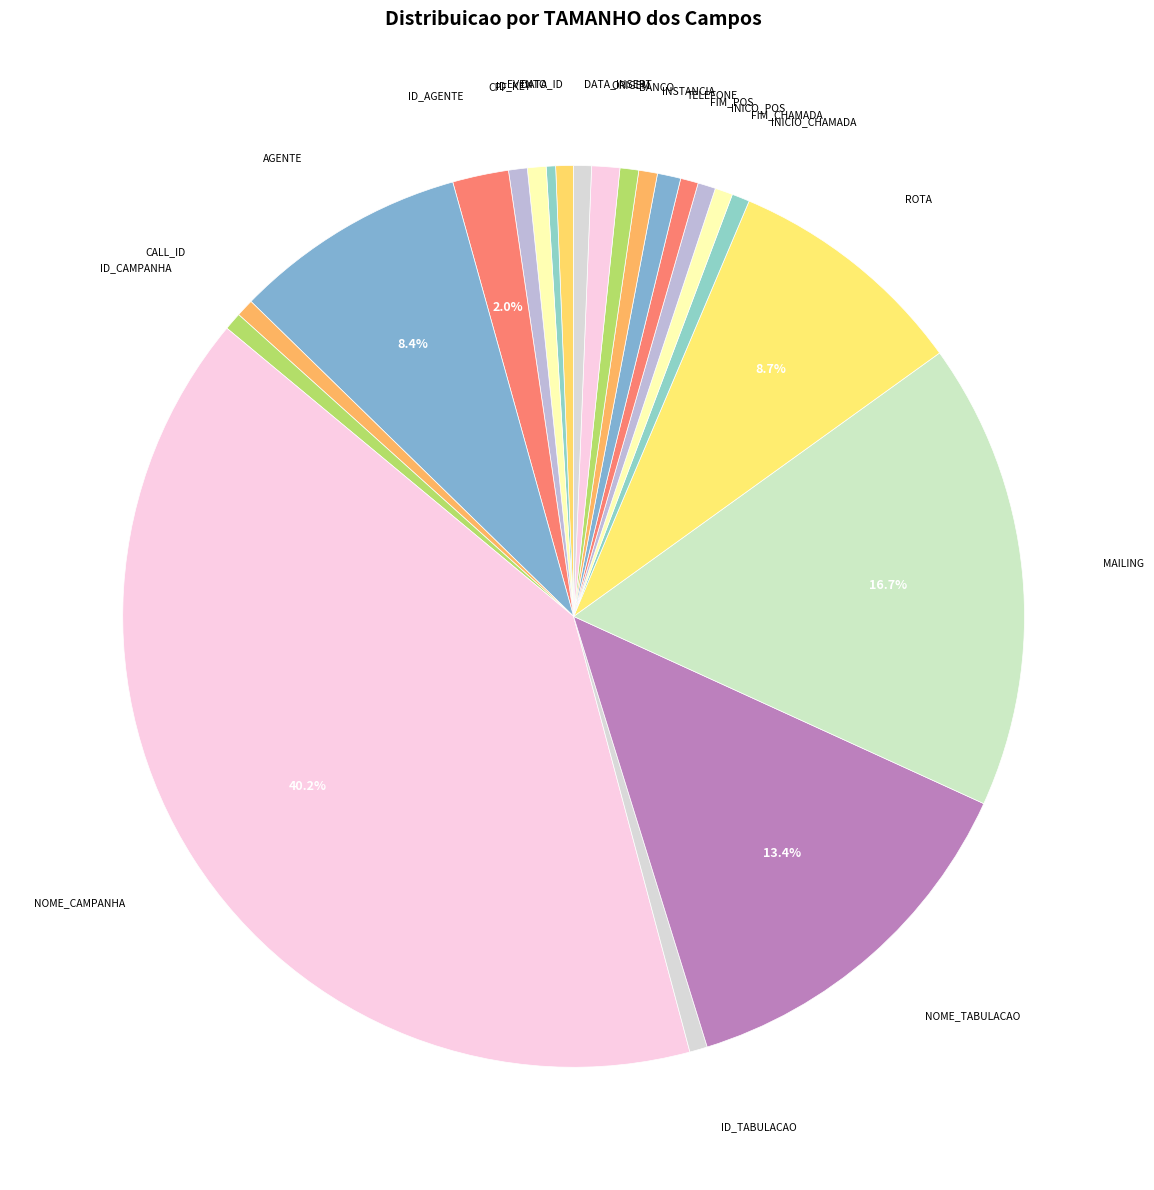

How many segments does this pie chart have?

22